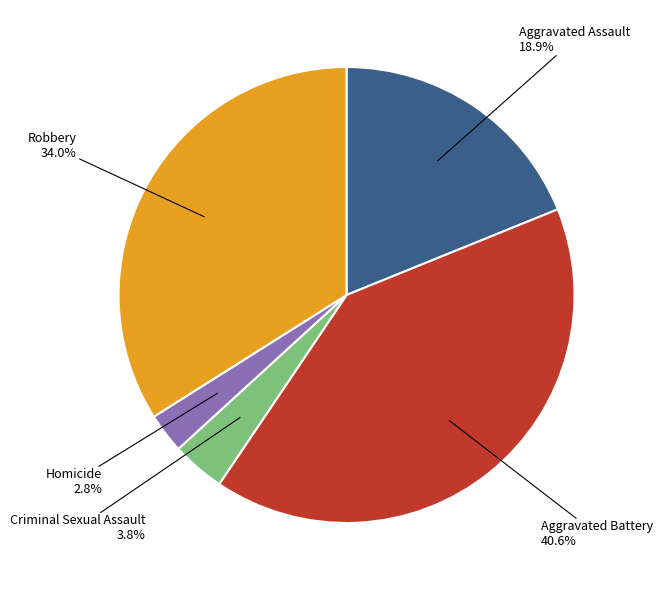

Combined, what portion of the pie is Aggravated Assault and Aggravated Battery?

59.4%